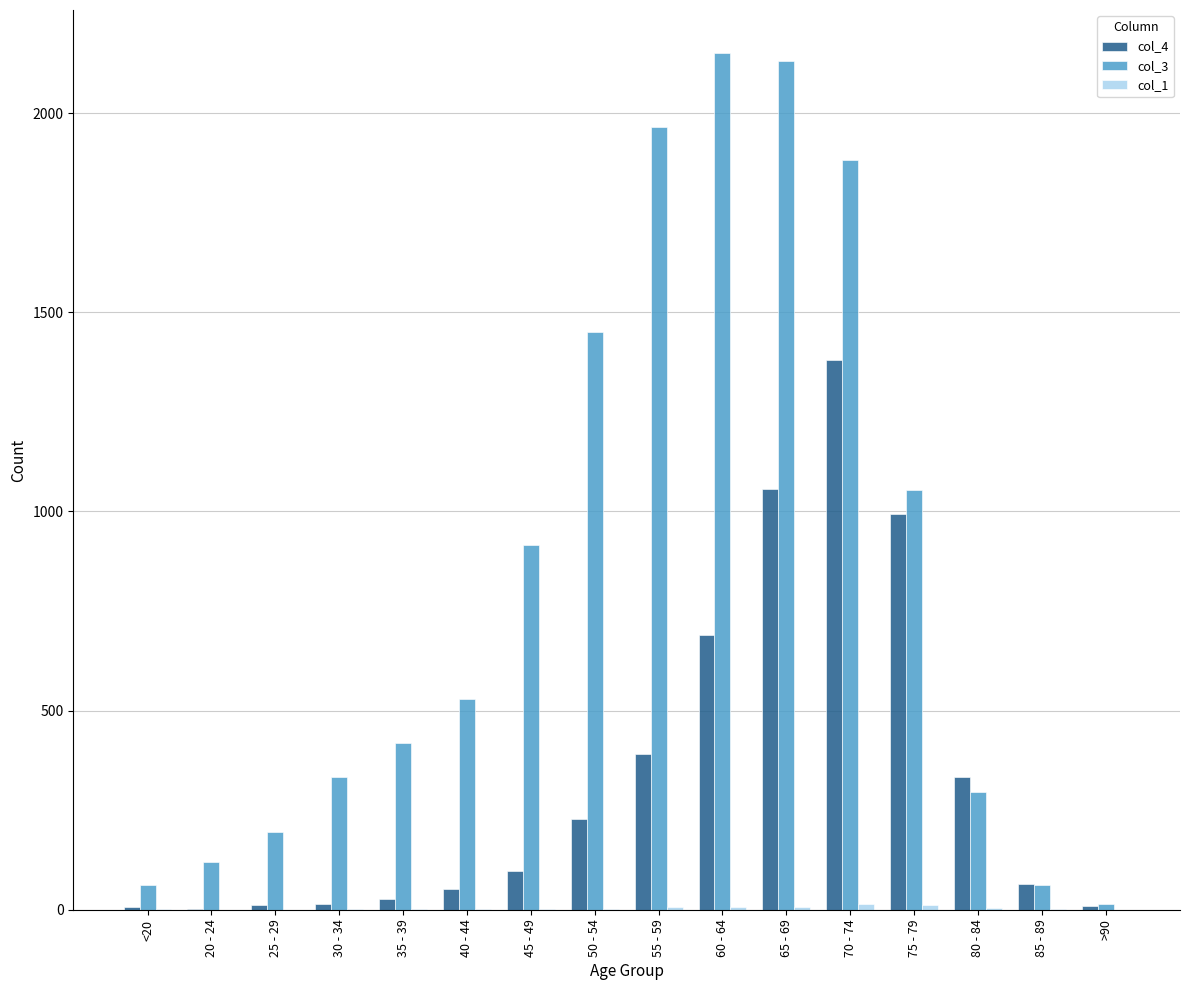

The value of col_3 at 70 - 74 is 1882. True or false?

True